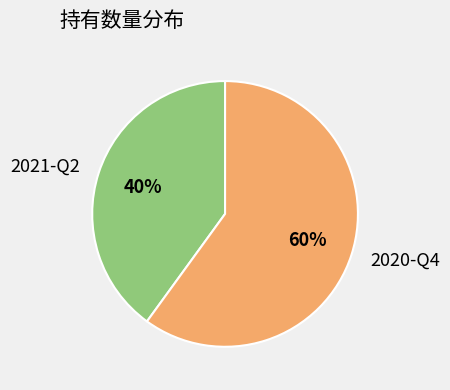

Which category has the biggest portion of the pie?

2020-Q4